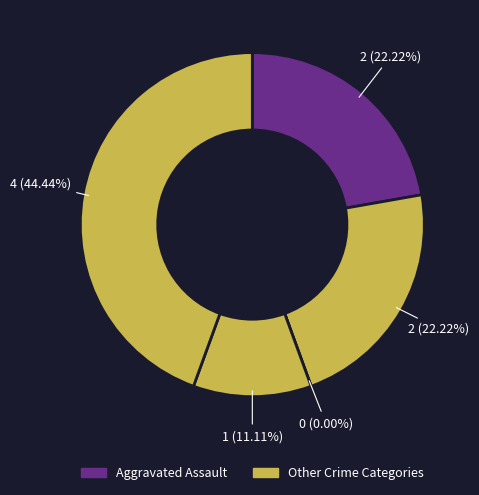

Is there a majority slice in this chart?

No